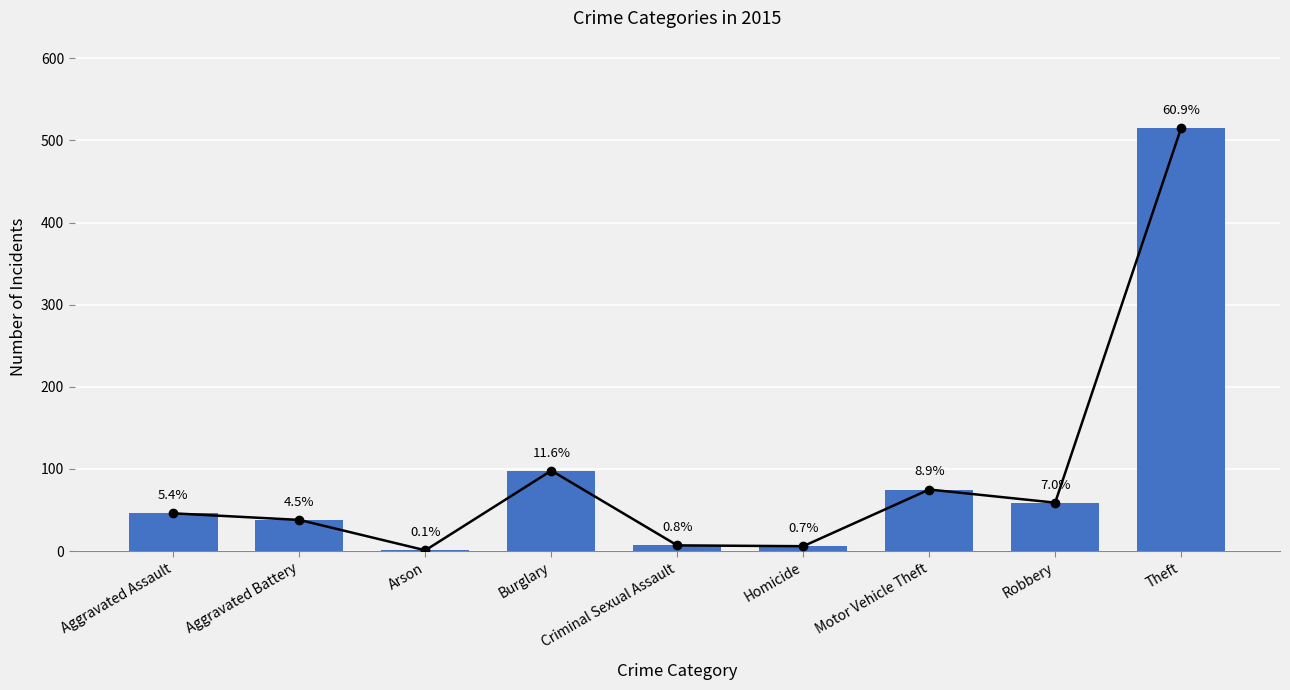

List the labels in order of value, largest first.

Theft, Burglary, Motor Vehicle Theft, Robbery, Aggravated Assault, Aggravated Battery, Criminal Sexual Assault, Homicide, Arson